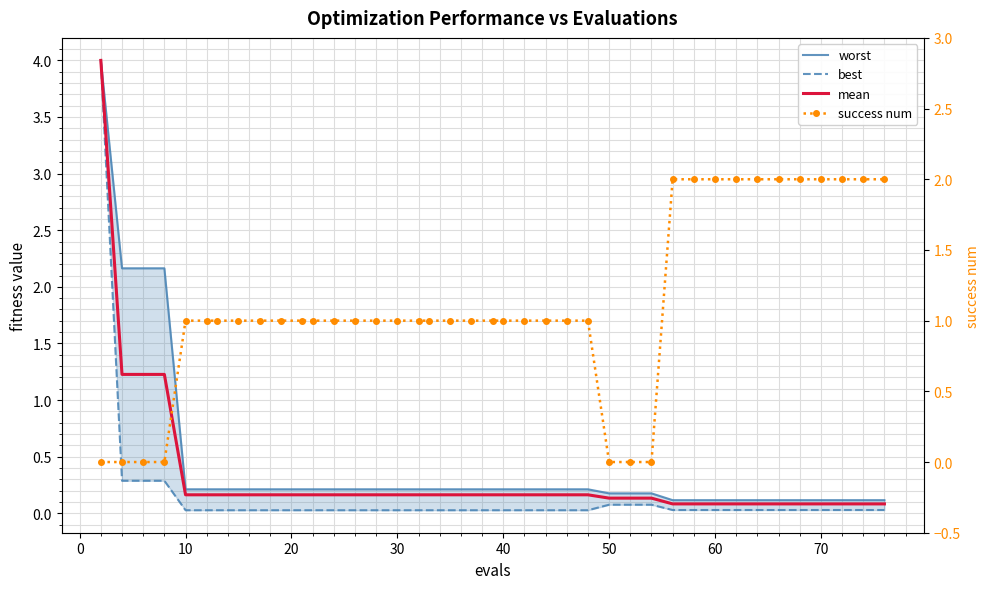

How many lines are shown in the chart?

4